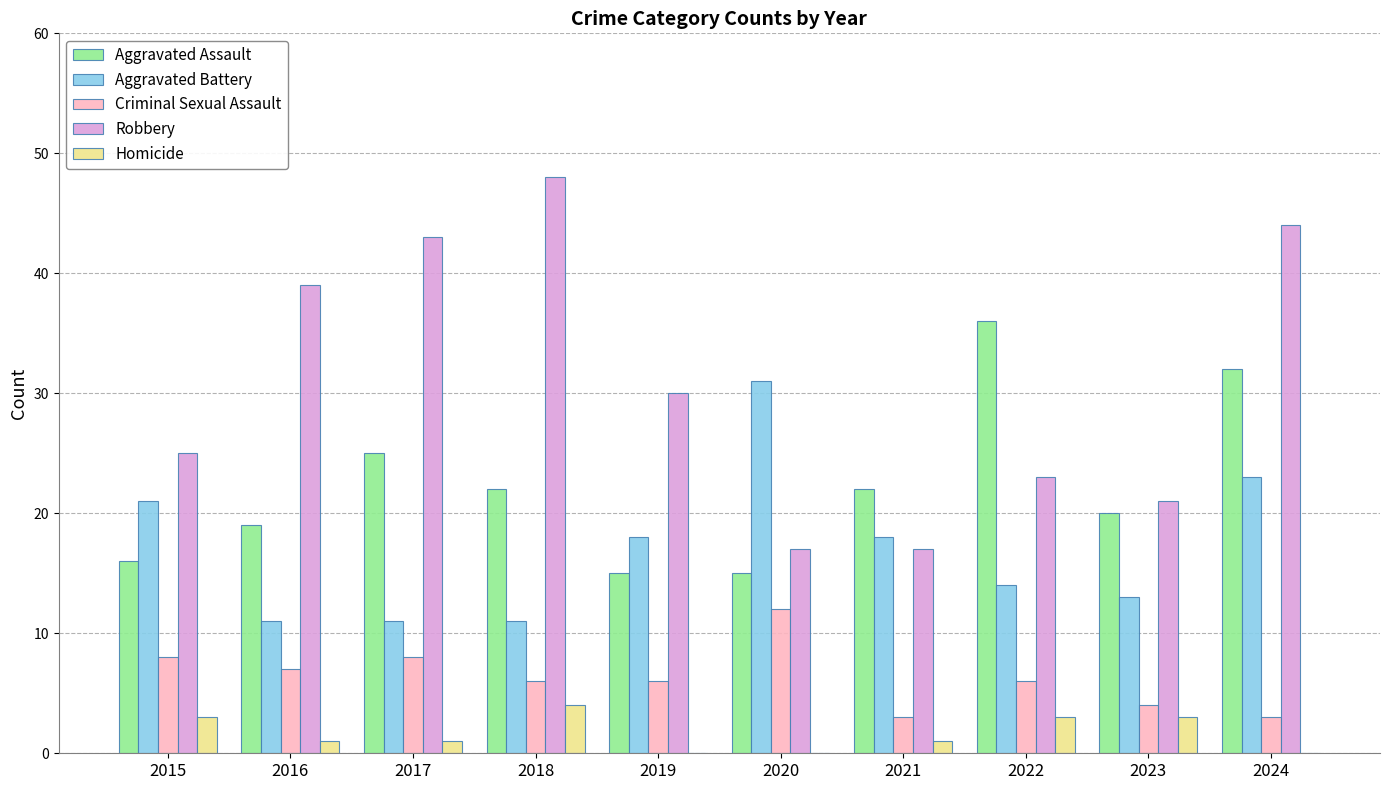

Is the value of Criminal Sexual Assault at 2015 greater than the value of Robbery at 2017?

No